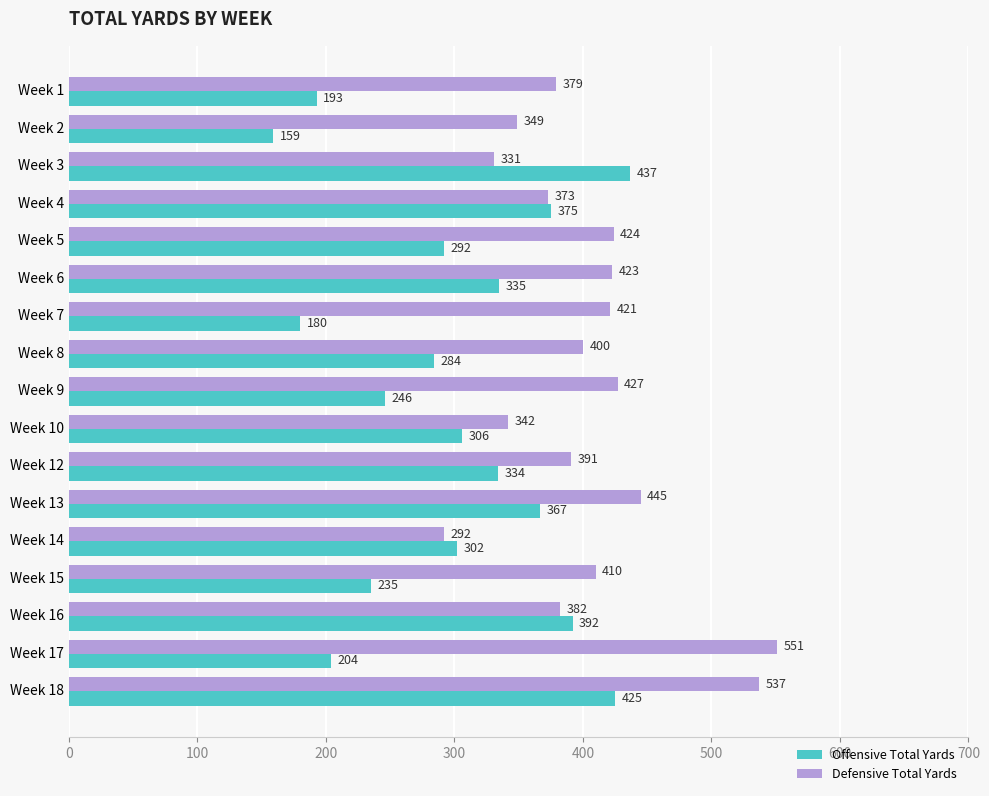

What is the difference between the highest and lowest values at Week 12?

57